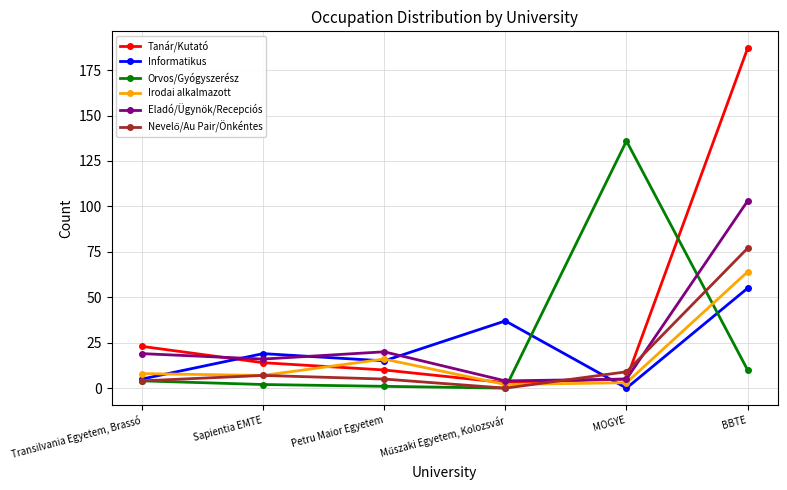

How many categories are shown in the chart?

6